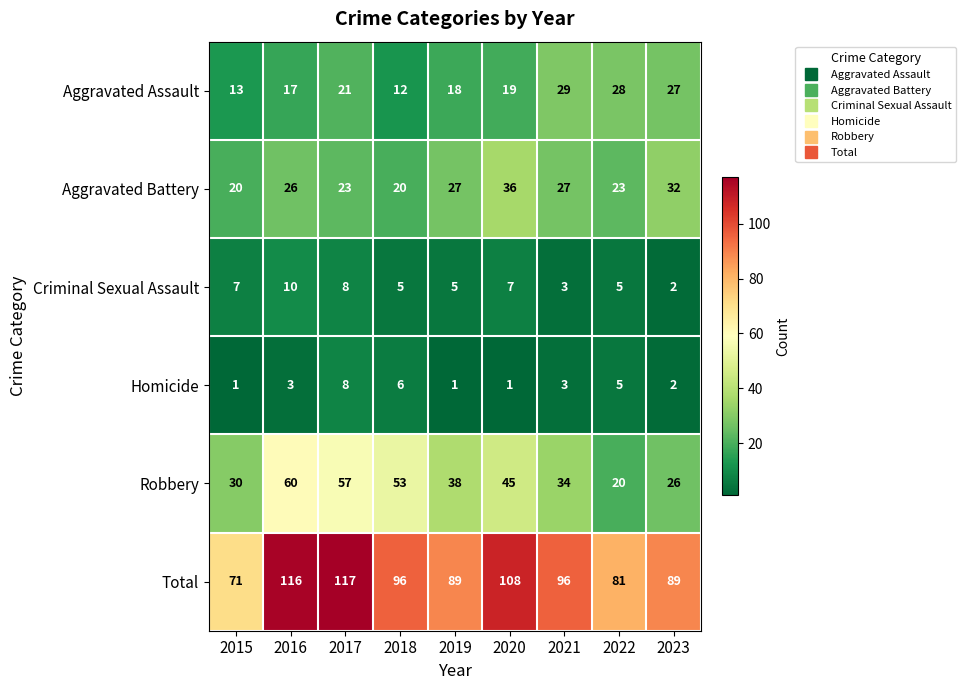

What is the approximate value of Robbery at 2021?

34